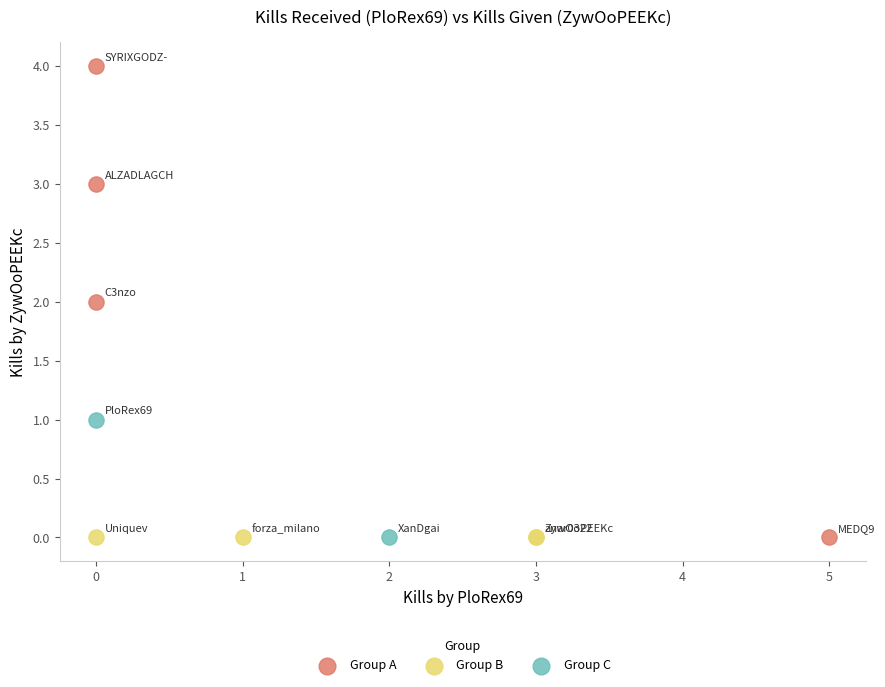

What are all the series names shown in the legend?

Group A, Group B, Group C